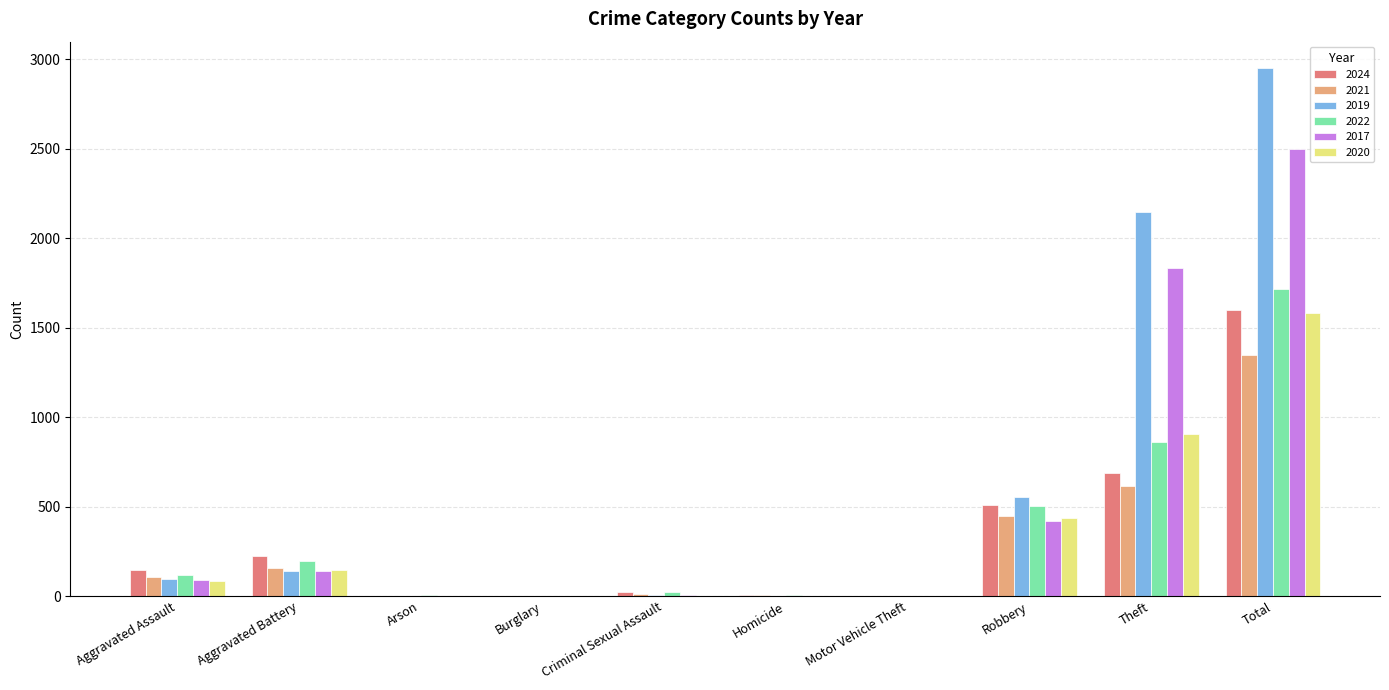

Does the chart contain stacked bars?

No